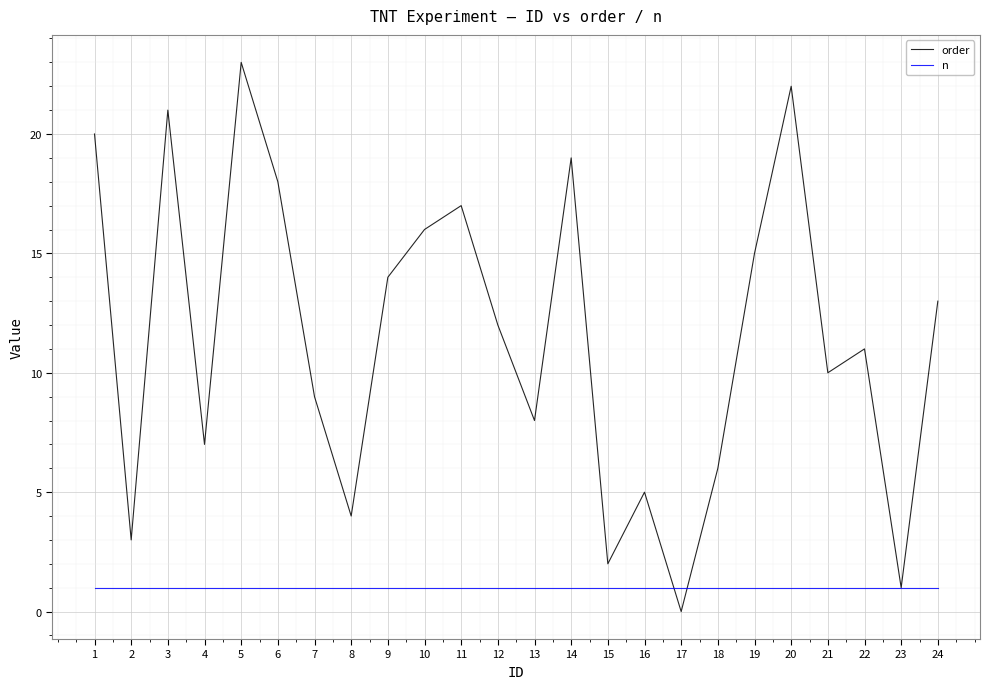

Is this an area chart (filled region under the line)?

No